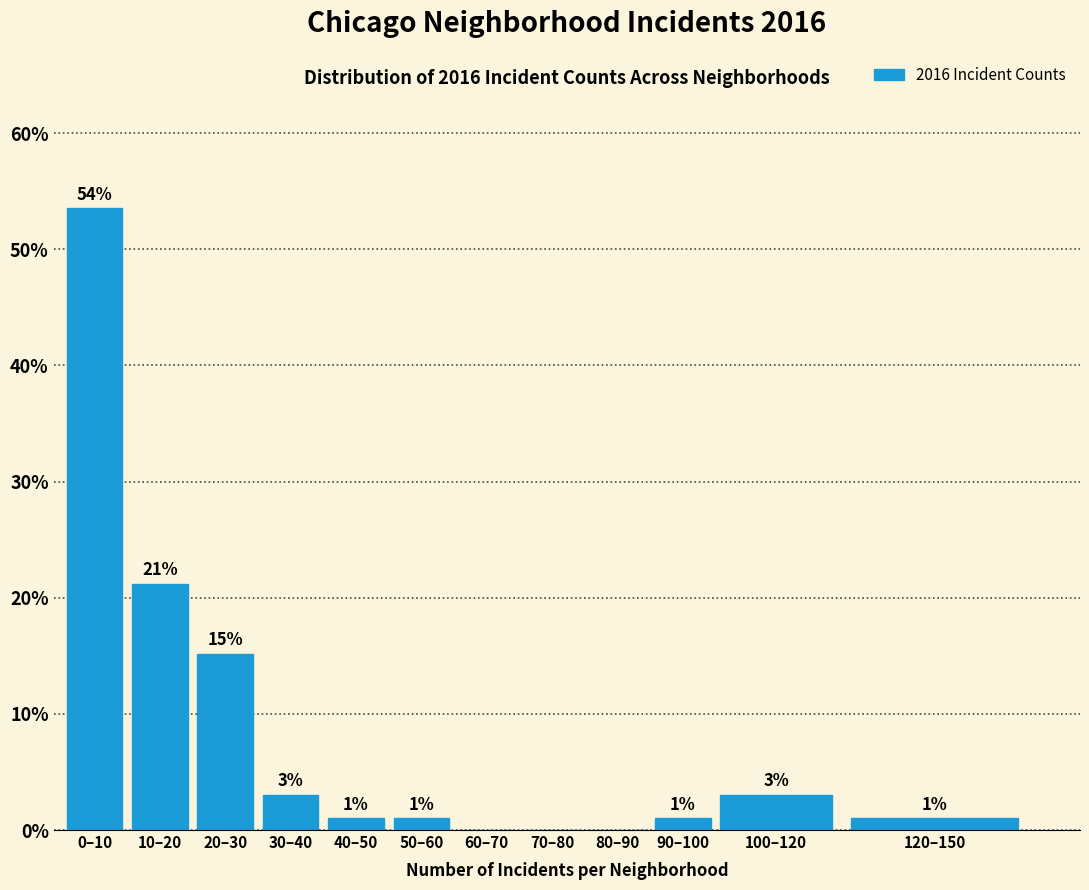

Between 40–50 and 0–10, which is larger?

0–10